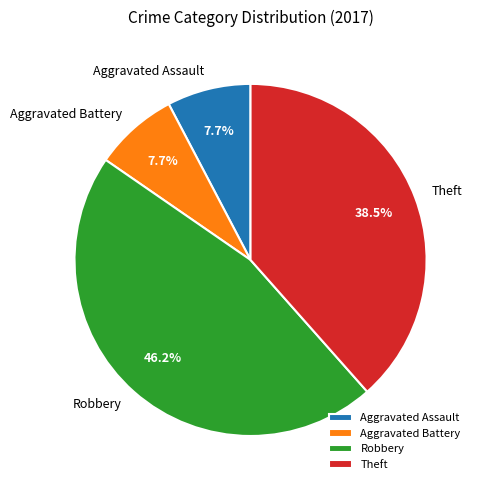

To the nearest percent, what is the combined percentage of Aggravated Assault and Aggravated Battery?

15%